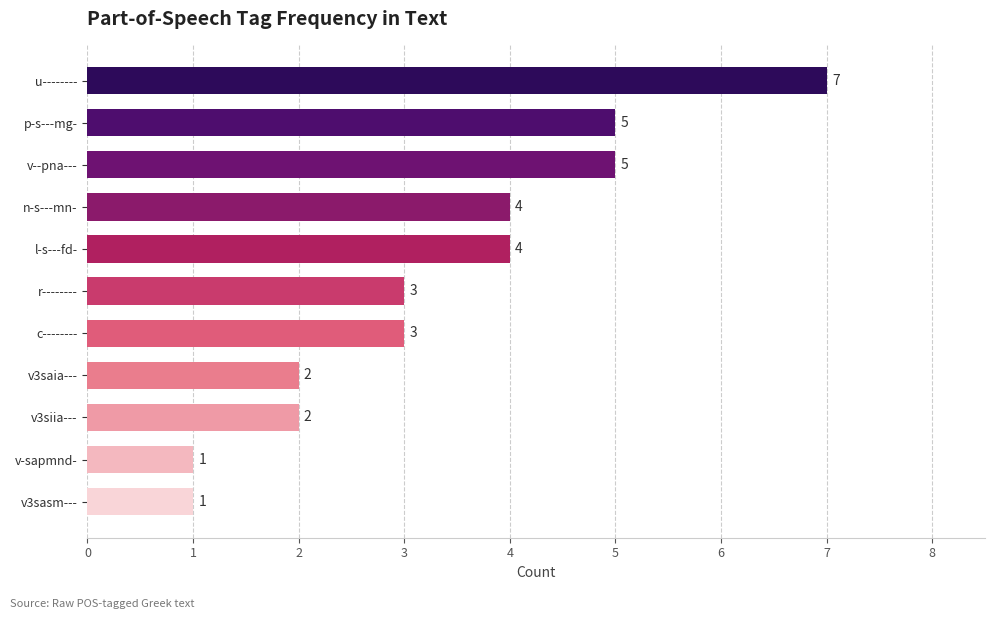

What is the greatest value displayed?

7